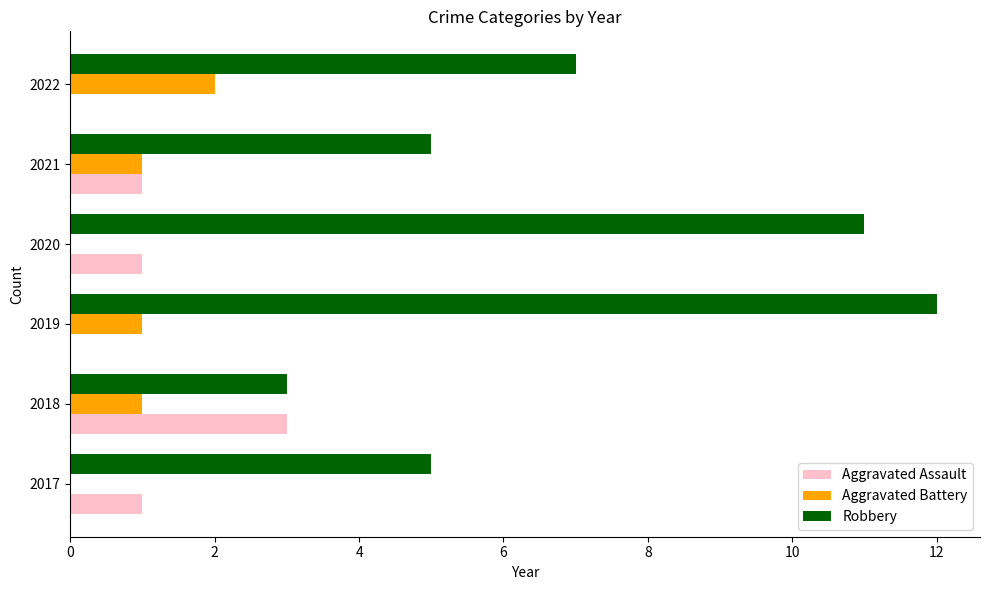

What is the maximum value shown in the chart?

12